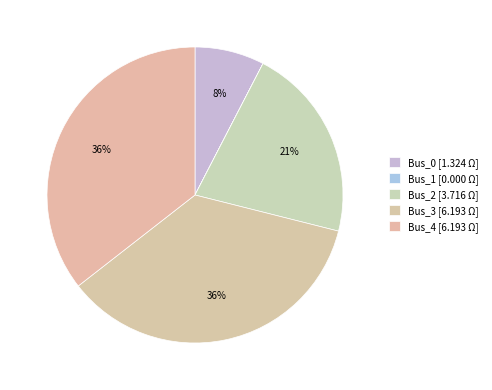

What portion of the pie excludes Bus_0?

92.4%